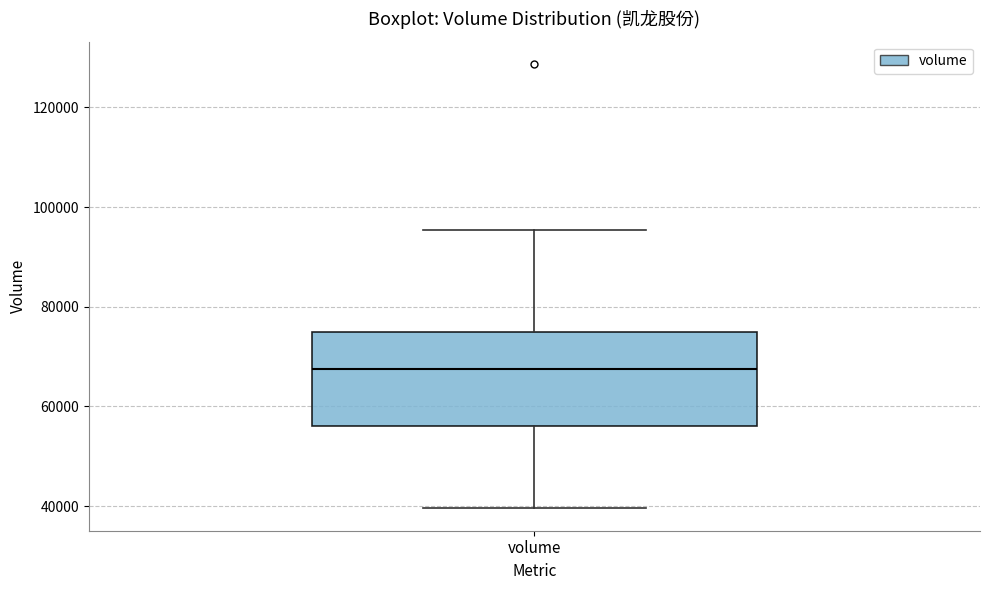

Transcribe this box plot: give where the median line is, the range the box spans, and where the two whiskers end, as read against the y-axis. The values are not printed on the chart, so give them approximately, as read against the axis.

median 68000, box 56000 to 74000, whiskers 40000 to 96000